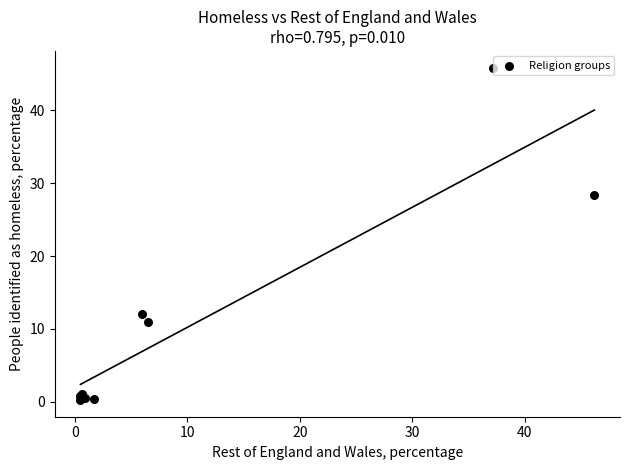

What Y value in the scatter plot is closest to 23?

28.4